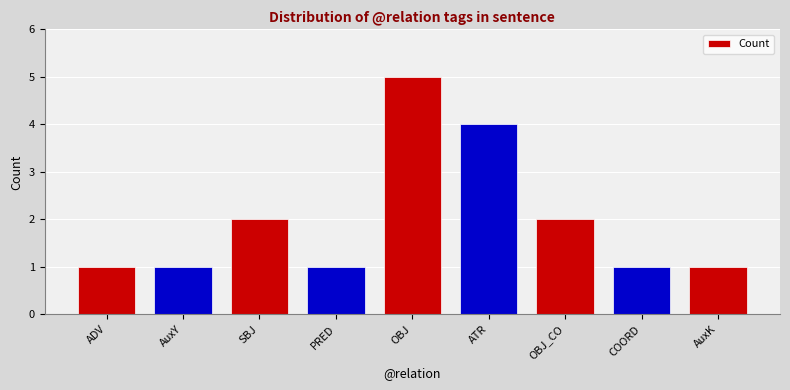

What is the sum of all values?

18